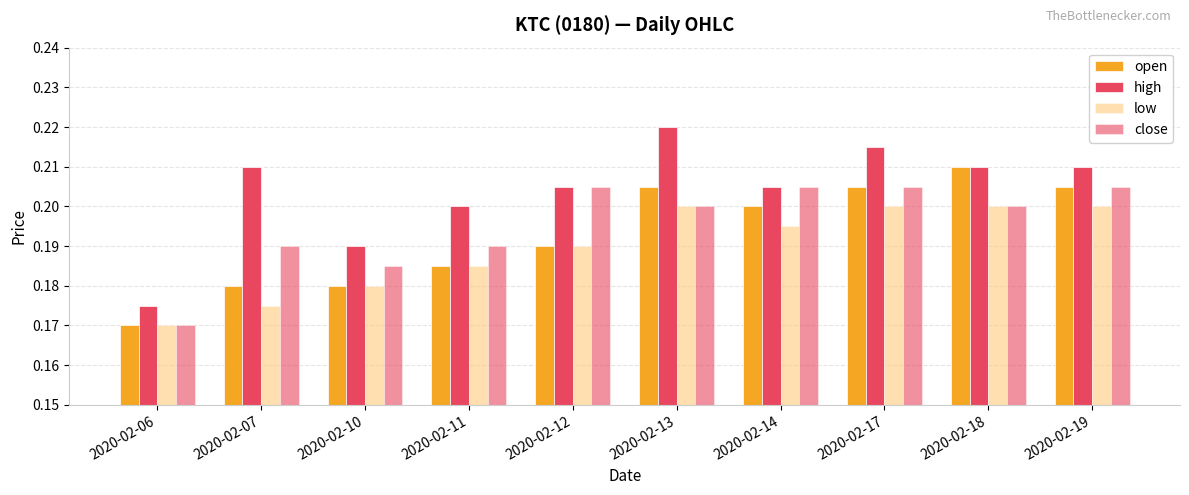

Between 2020-02-12 and 2020-02-07, which is larger?

2020-02-12